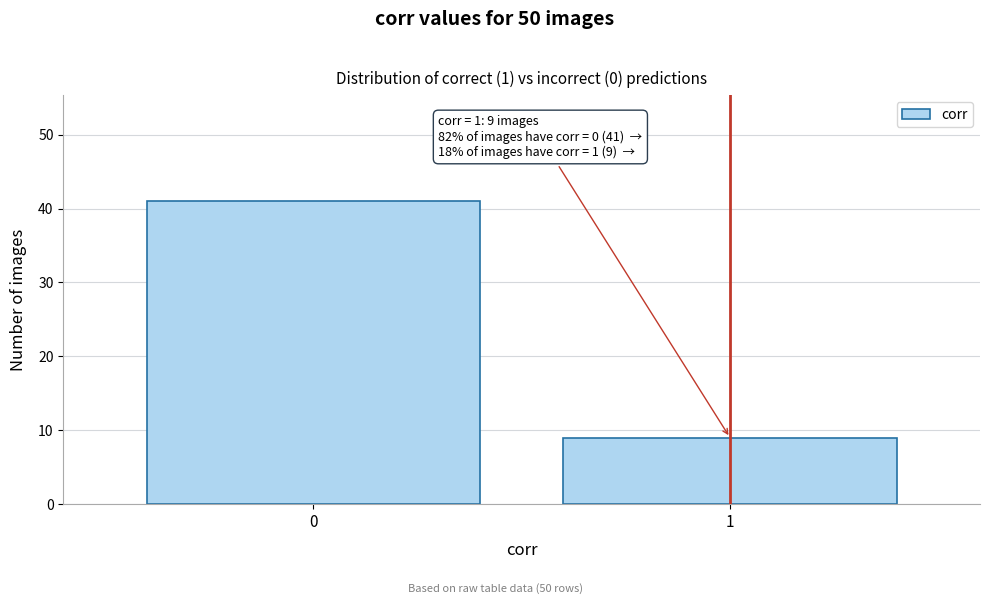

Reading left to right, list all the values displayed in this chart.

0=41	1=9